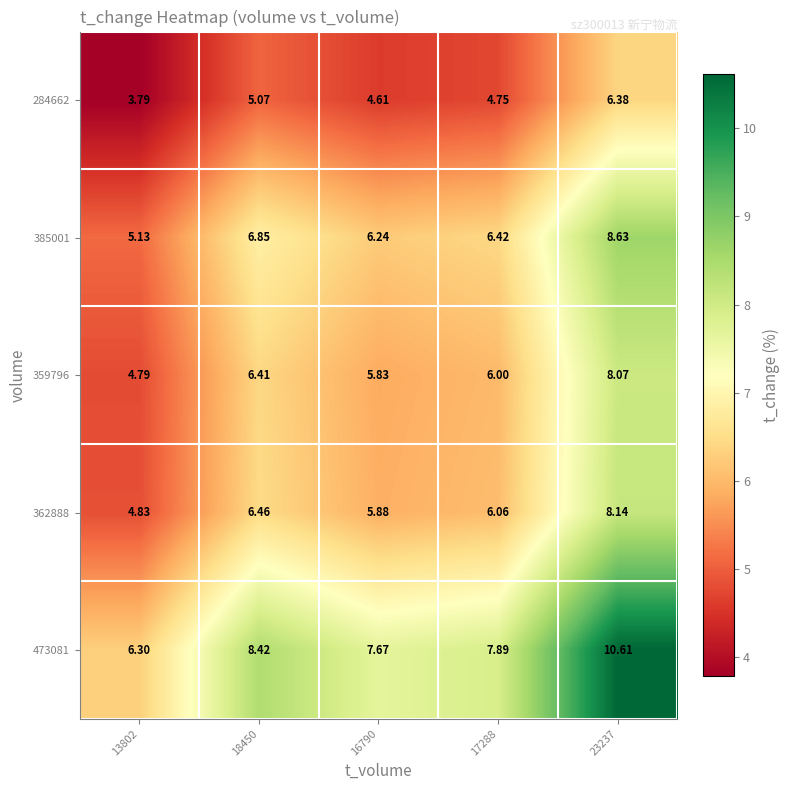

Is the value of 385001 at 13802 greater than the value of 284662 at 13802?

Yes